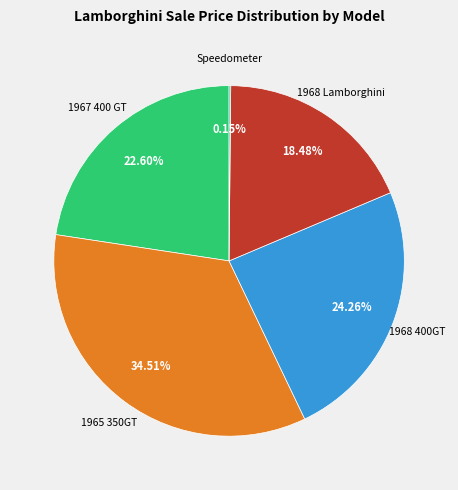

Is there a majority slice in this chart?

No